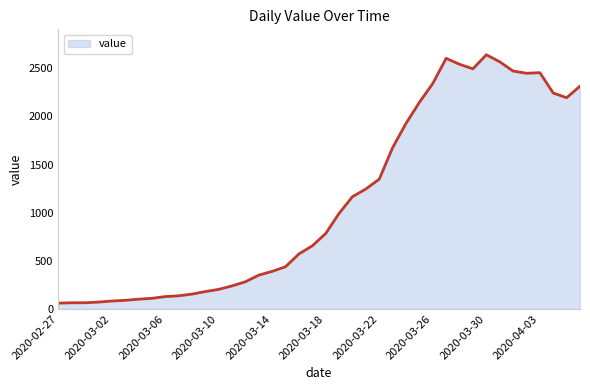

What is the smallest value displayed?

61